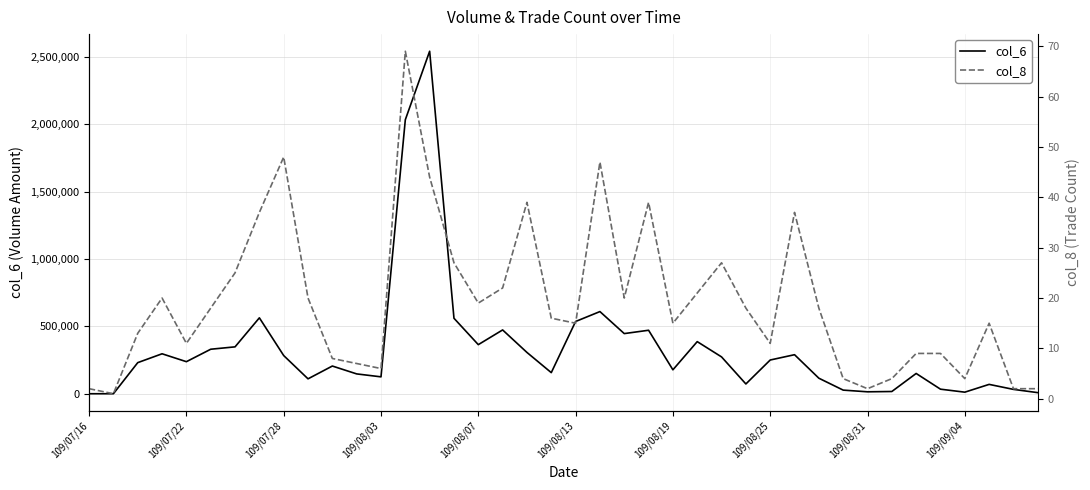

Which series has the largest total across all categories?

col_6